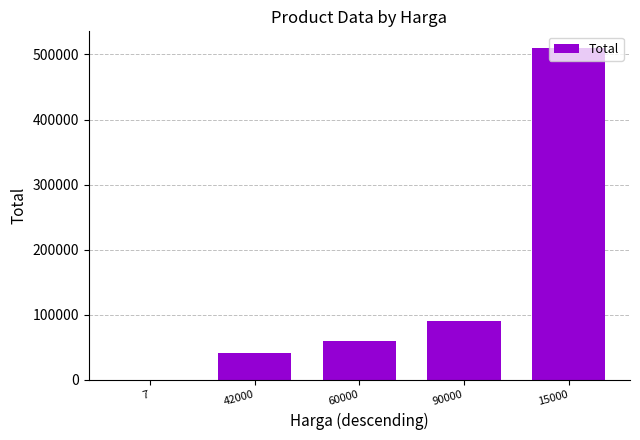

The chart shows a value of 318406 at 15000. True or false?

False